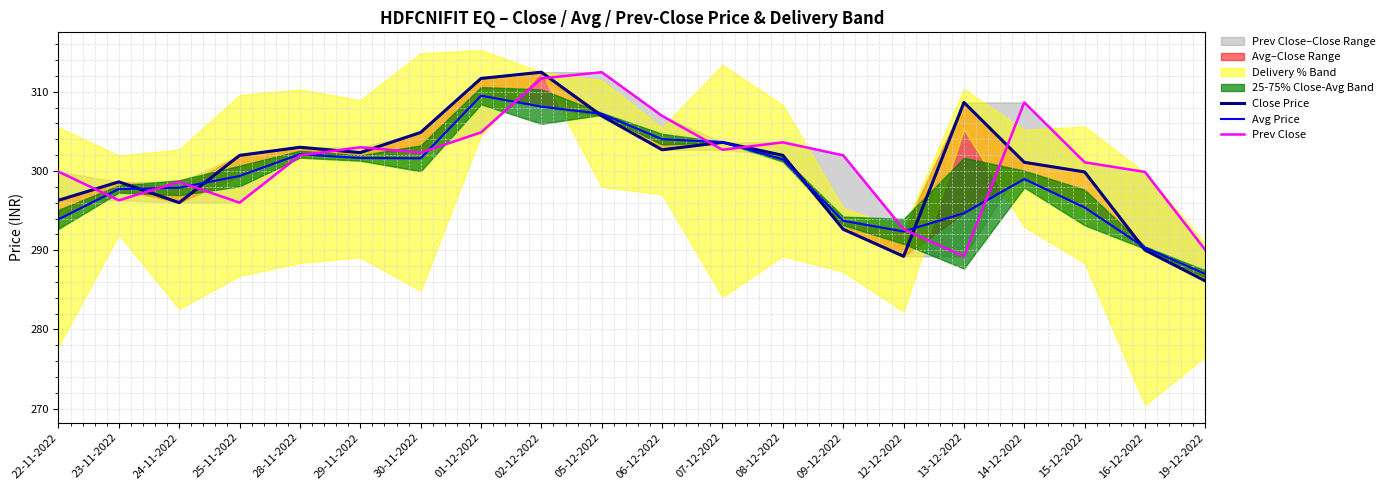

How many lines are shown in the chart?

3